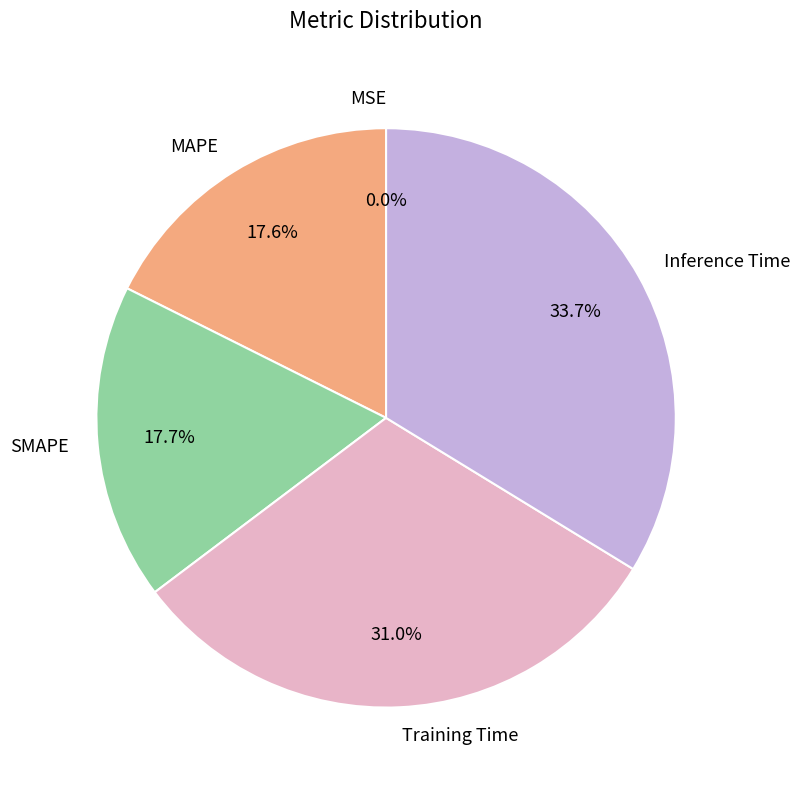

Does Inference Time account for over 50% of the chart?

No